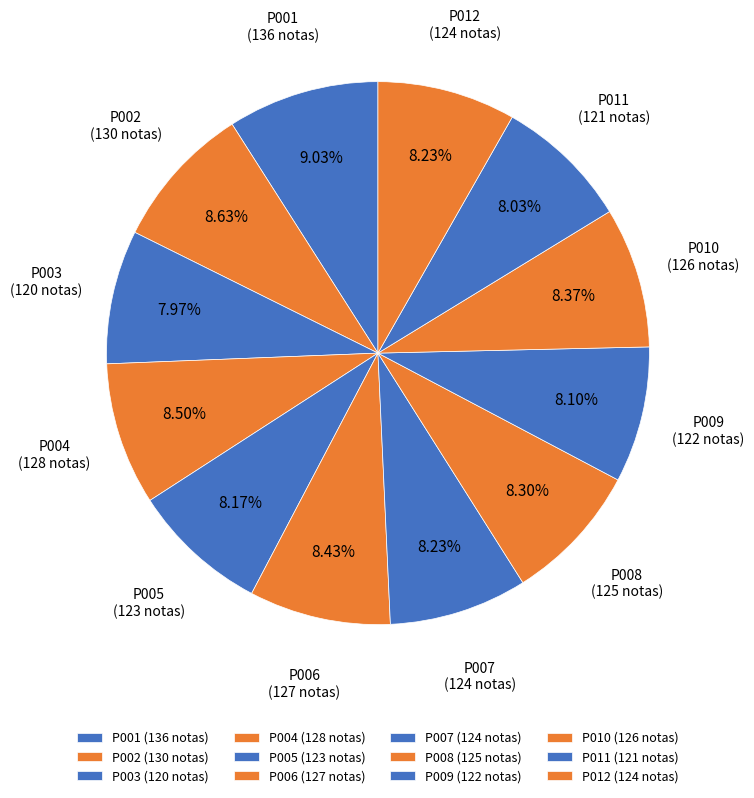

Count the number of slices in the pie.

12